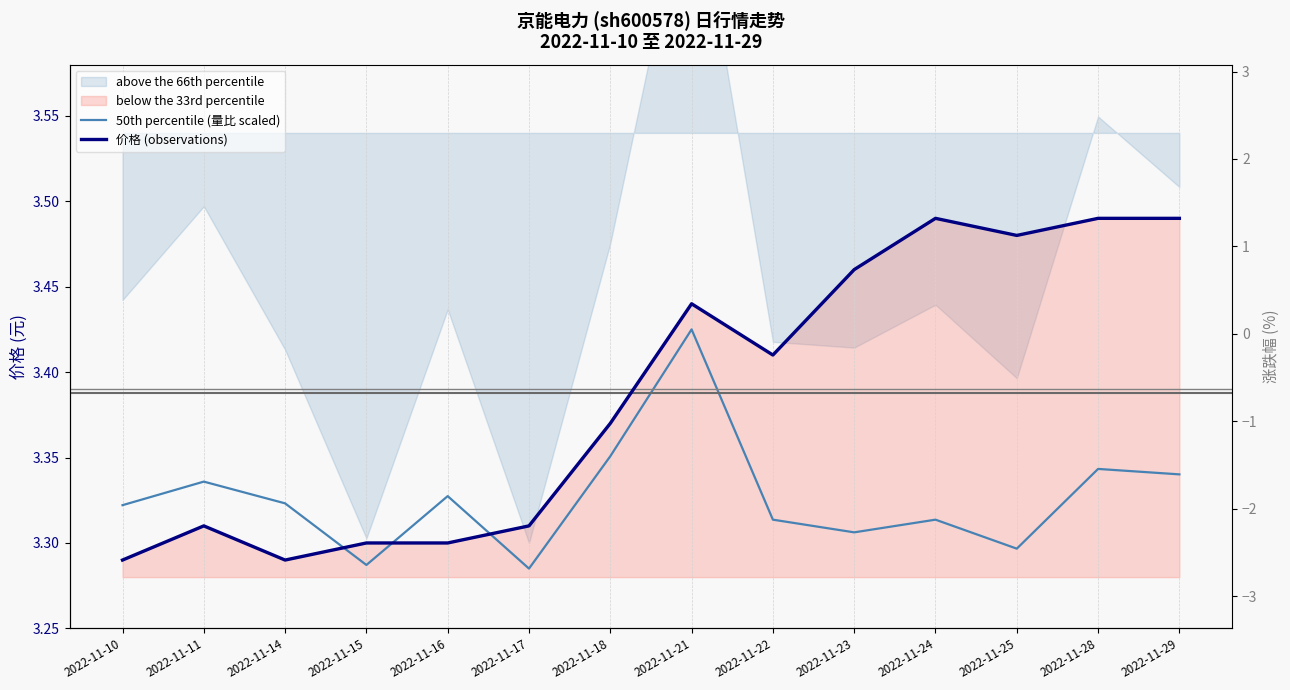

At which label does 价格 (observations) reach its minimum?

2022-11-10